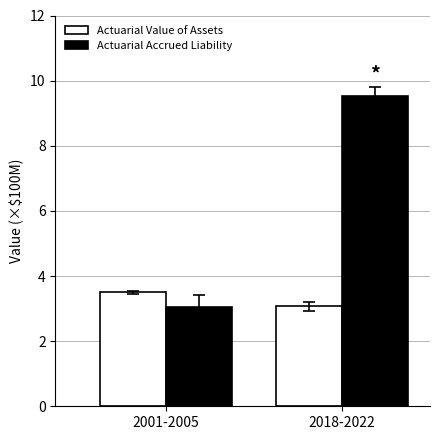

How many categories are shown in the chart?

2